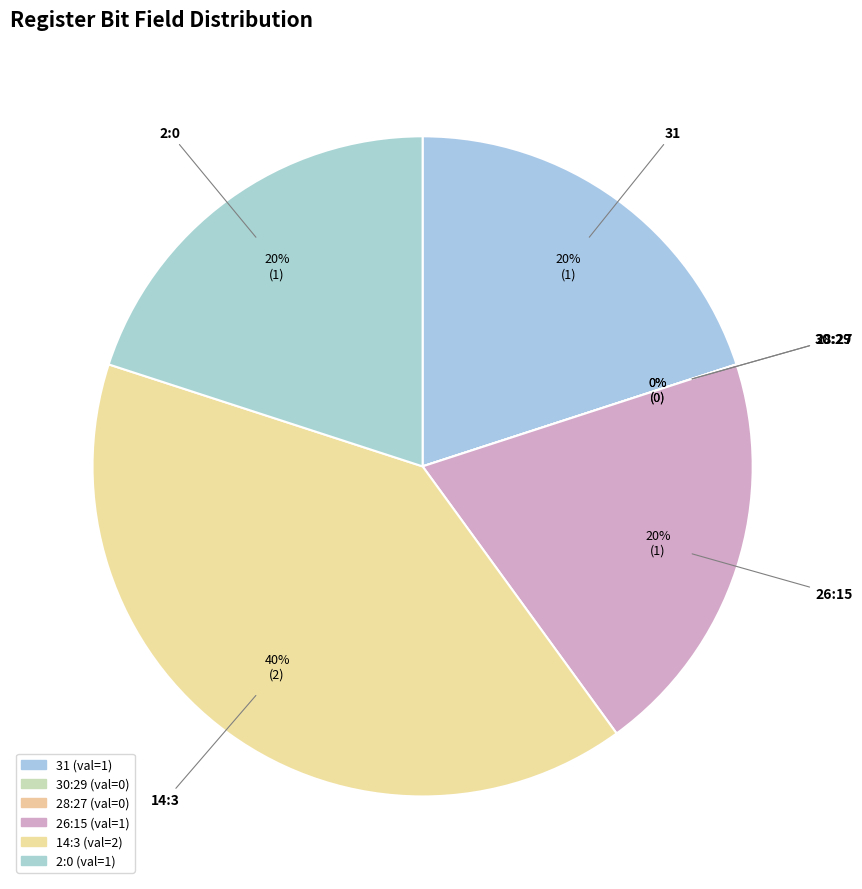

How much of the chart is everything except 14:3?

60.0%